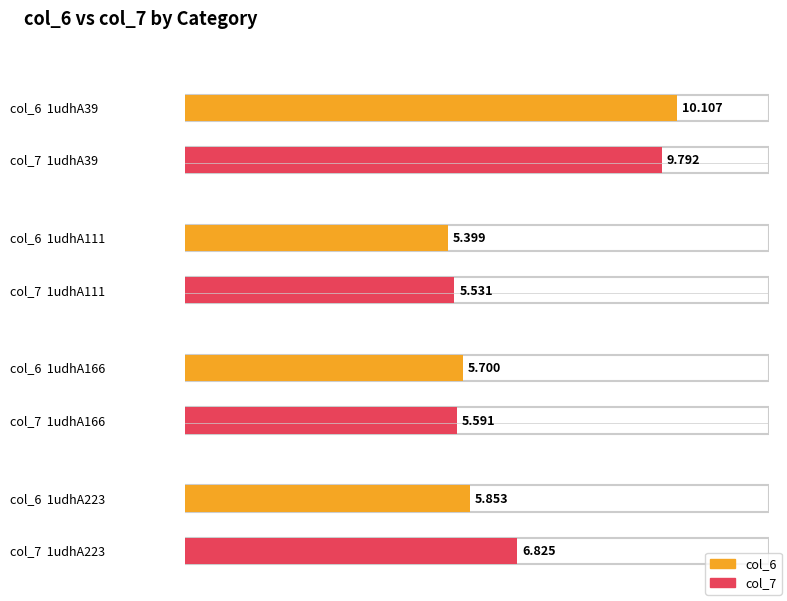

What are all the series names shown in the legend?

col_6, col_7